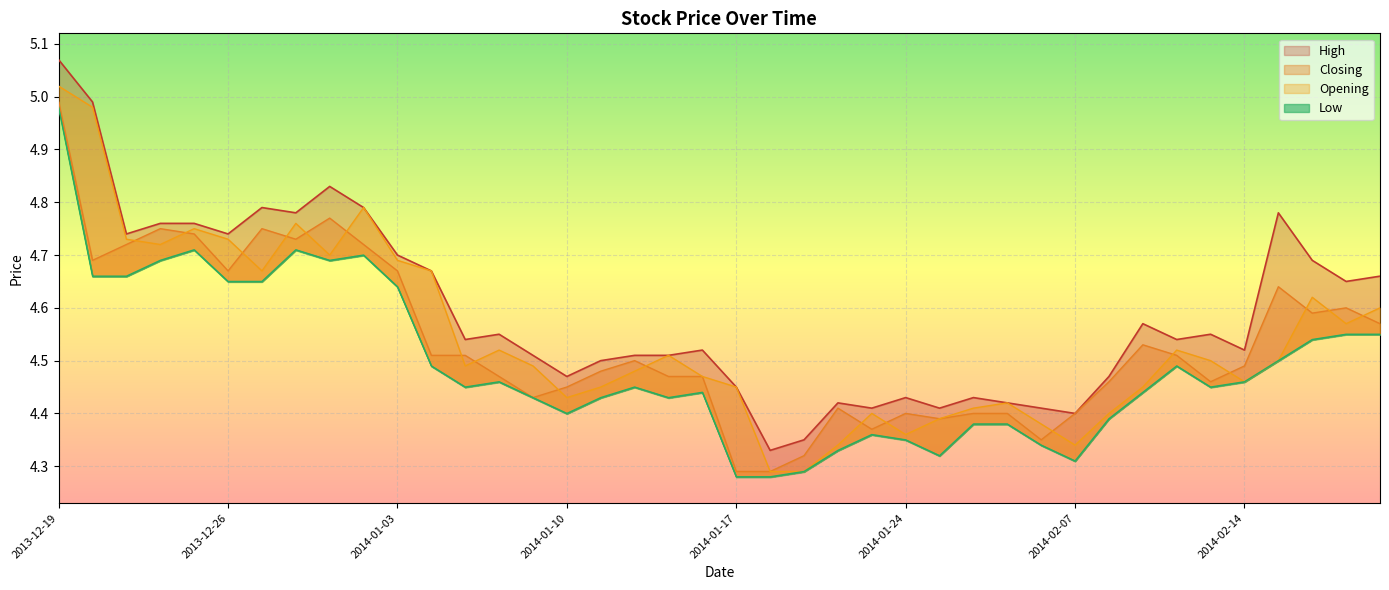

What is the difference between the second highest and second lowest values in the Opening series?

0.7